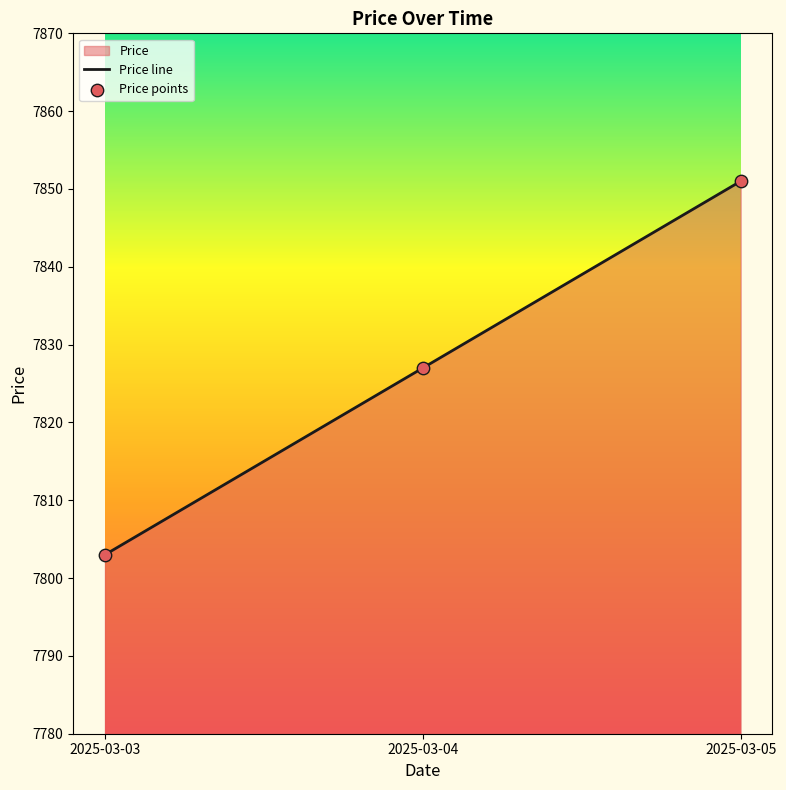

What is the change in value from 2025-03-03 to 2025-03-05?

+48